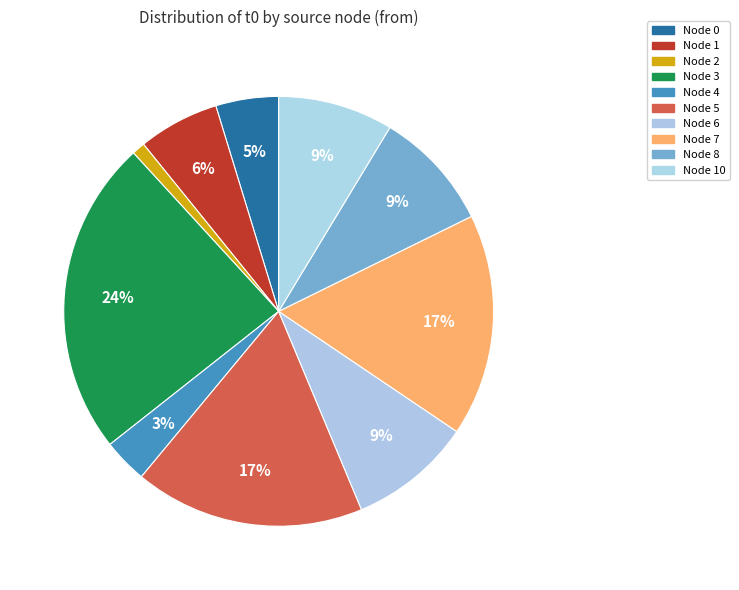

Count the number of slices in the pie.

10